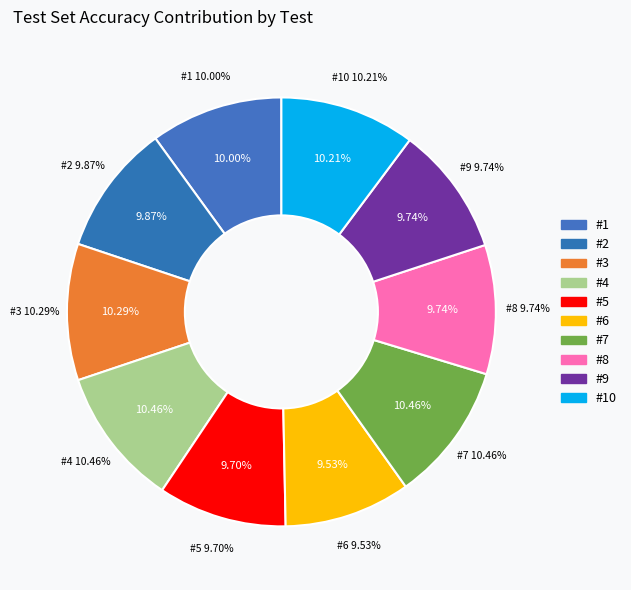

True or false: #1 accounts for 10% of the total.

True